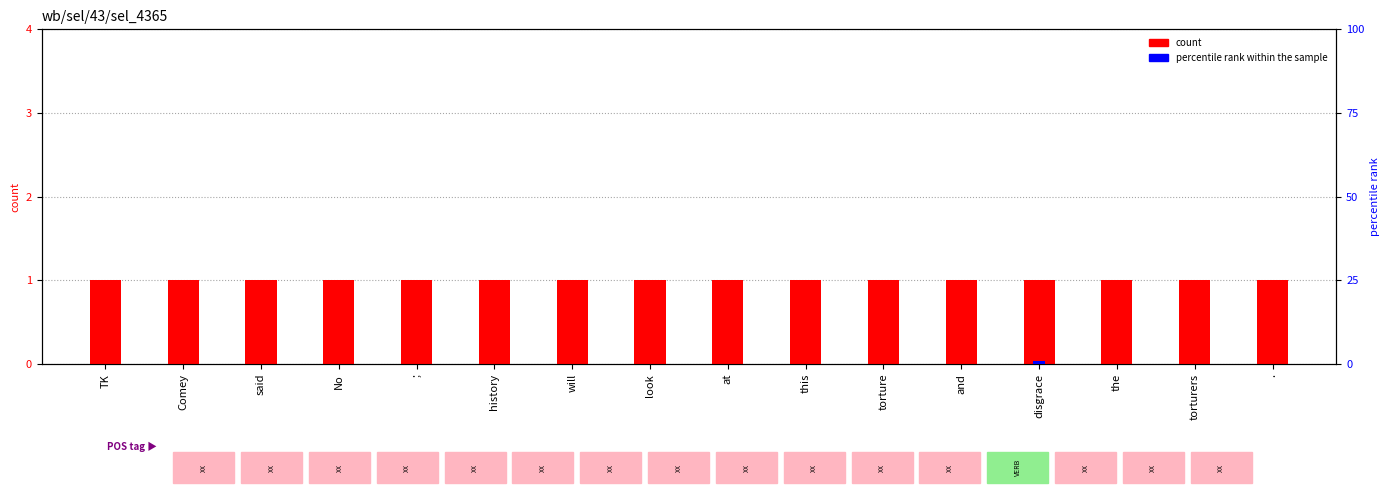

Reading left to right, list all the values displayed in this chart.

count: 1	1	1	1	1	1	1	1	1	1	1	1	1	1	1	1
percentile rank within the sample: 0	0	0	0	0	0	0	0	0	0	0	0	1	0	0	0